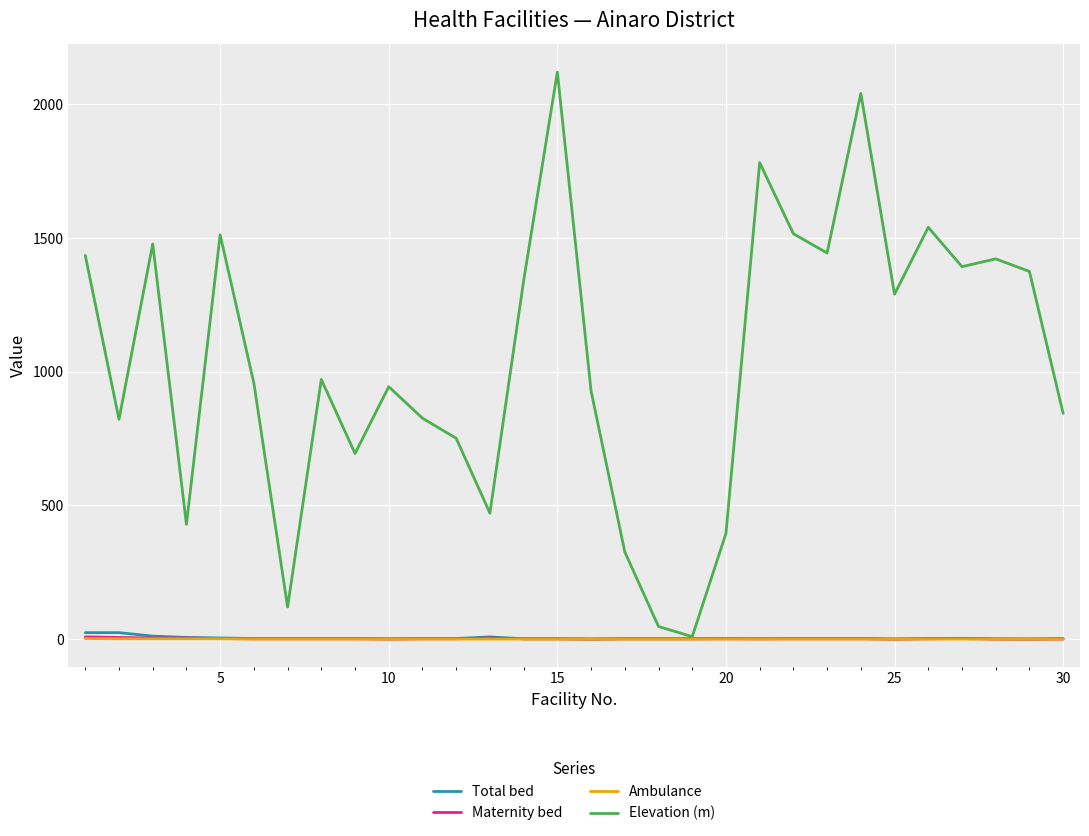

Which series has the largest total across all categories?

Elevation (m)